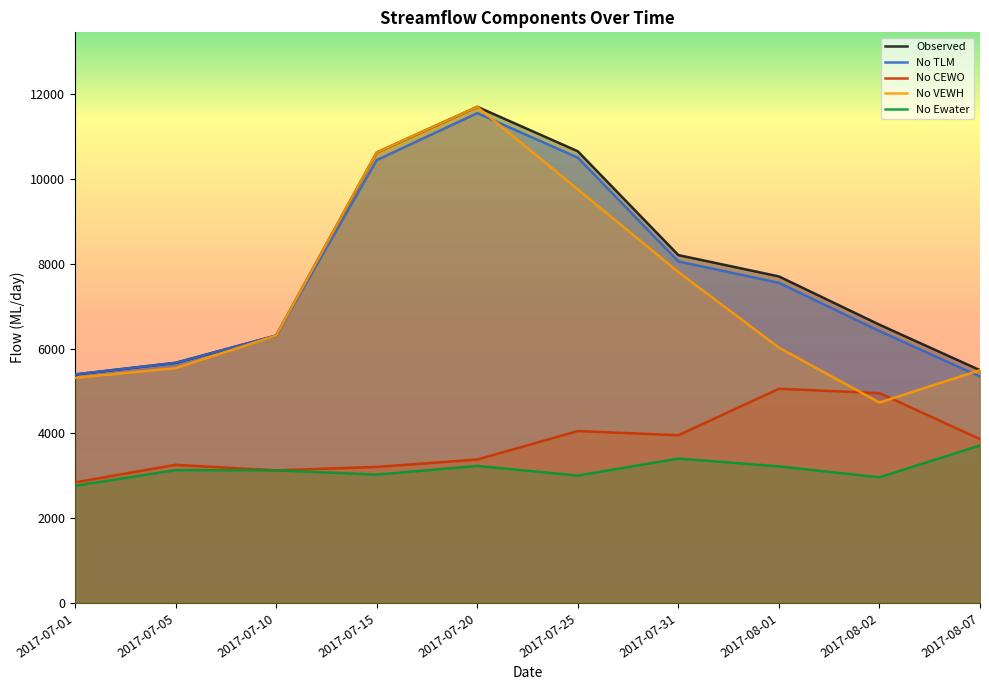

What is the sum of the No CEWO values at 2017-07-20 and 2017-07-10?

6513.8